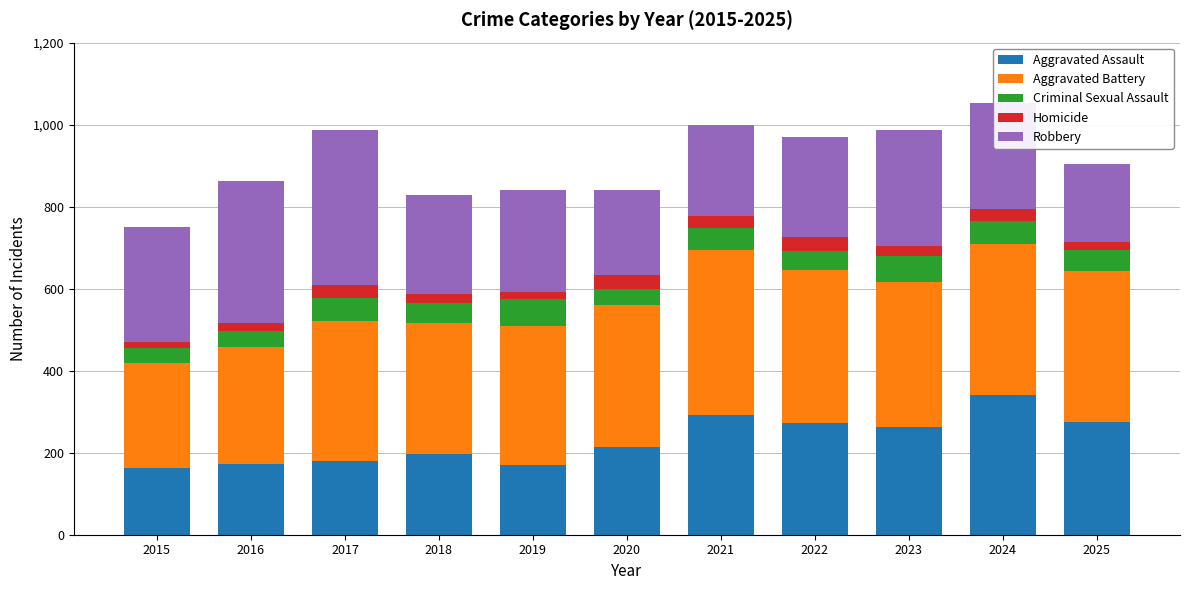

What is the total value across all series at 2017?

987